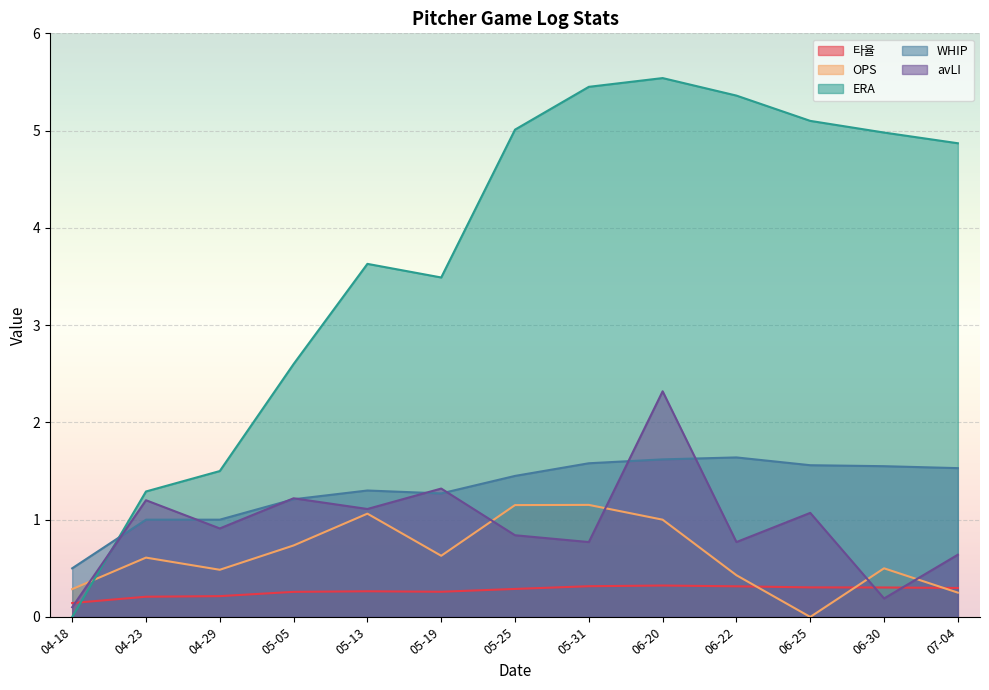

What is the greatest value displayed?

5.5